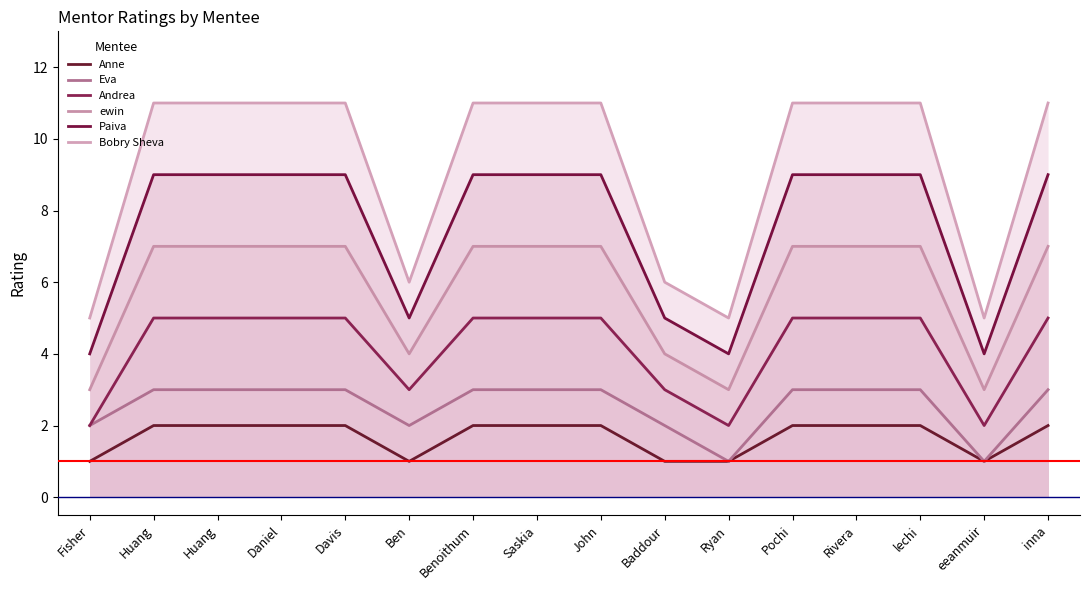

What is the spread (max minus min) of values at lechi?

9